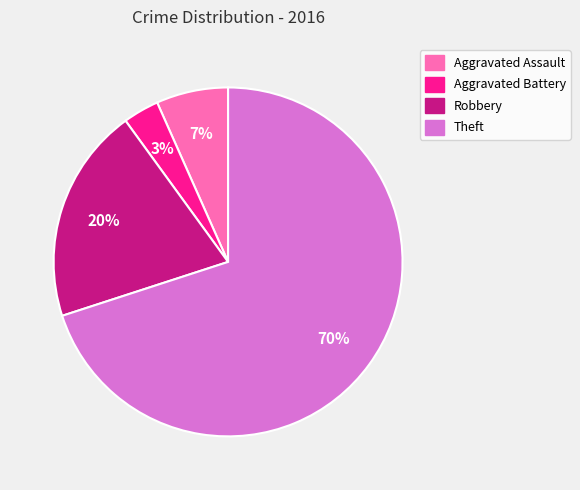

Count the number of slices in the pie.

4